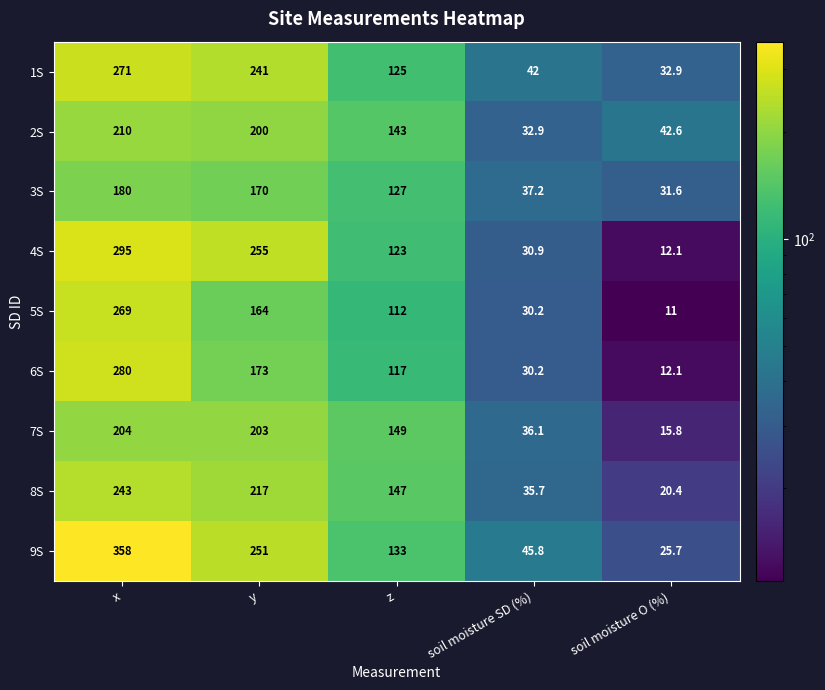

List the labels in order of 1S value, smallest first.

soil moisture O (%), soil moisture SD (%), z, y, x